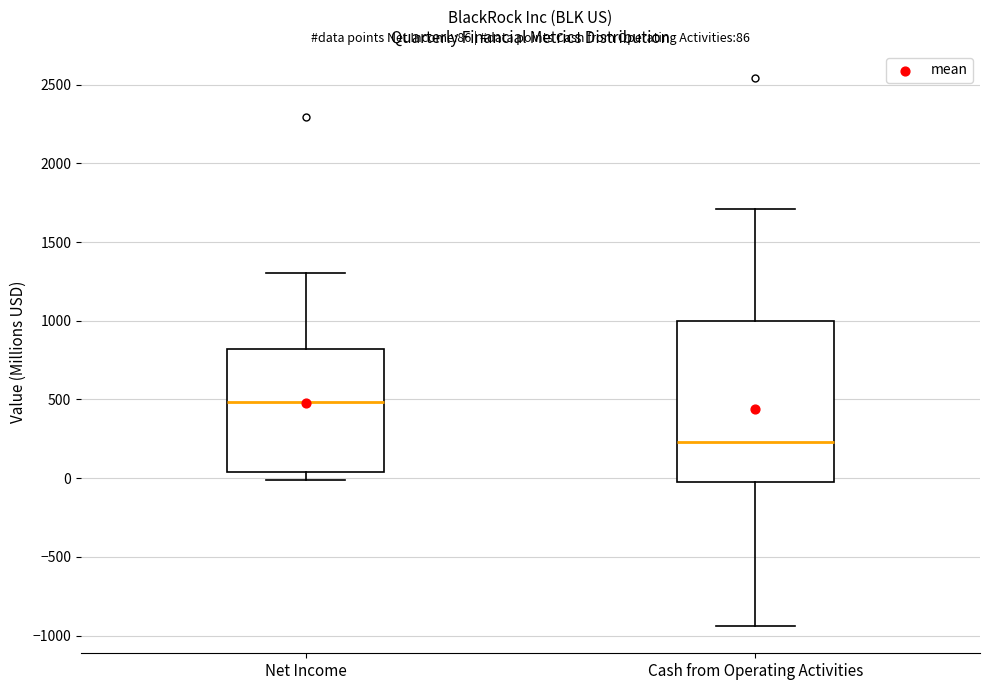

Comparing the boxes themselves (not the whiskers), which one is the tallest?

Cash from Operating Activities